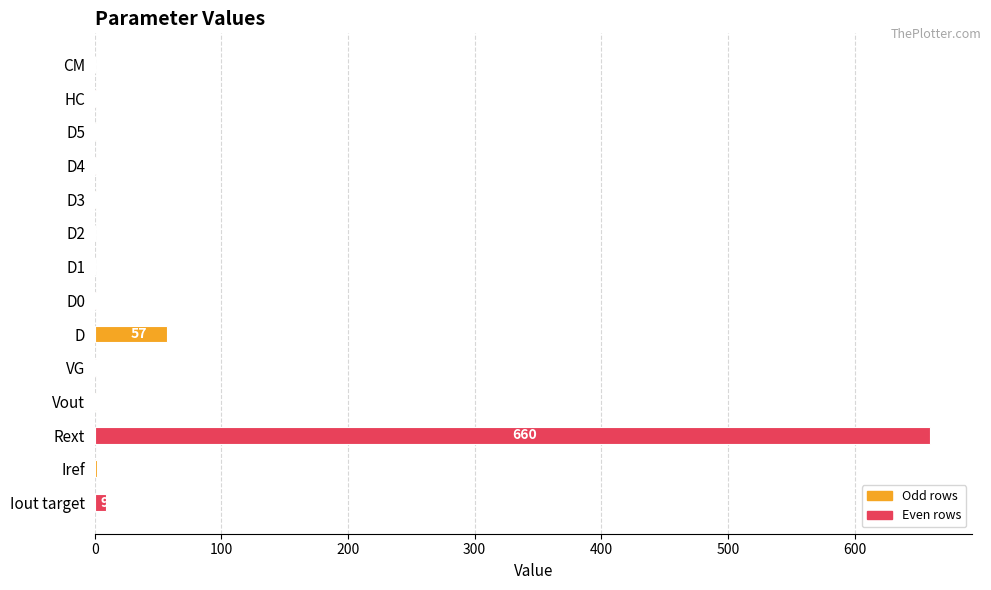

What is the sum of all values?

735.0